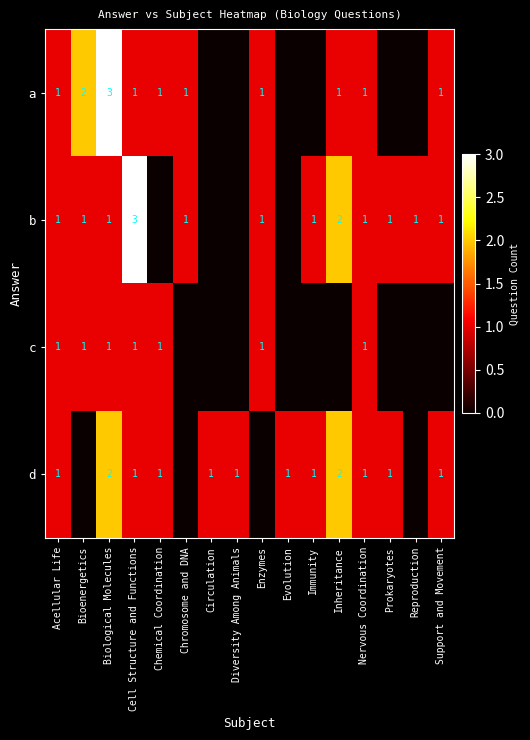

What is the sum of the a values at Bioenergetics and Chromosome and DNA?

3